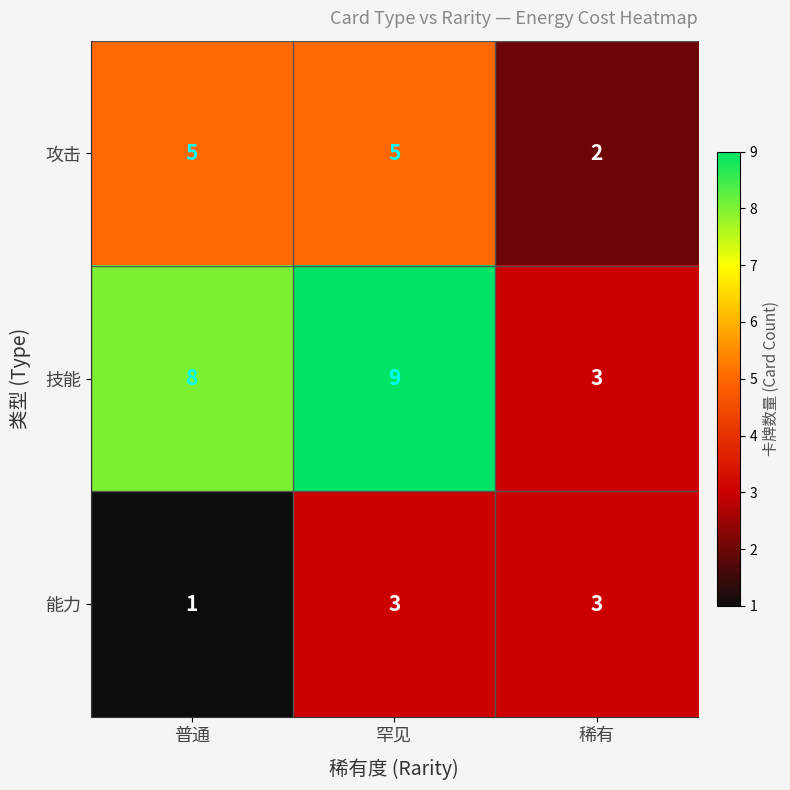

At which label is 能力 closest to 2?

普通